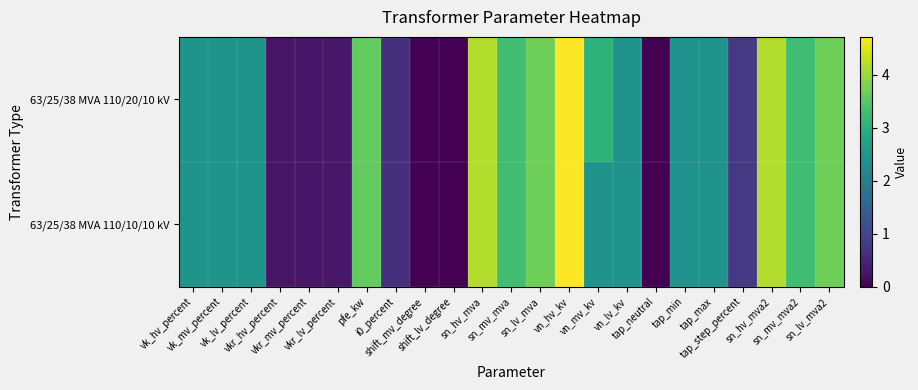

Reading left to right, what are all the values shown in this chart?

63/25/38 MVA 110/20/10 kV: vk_hv_percent=2.4	vk_mv_percent=2.4	vk_lv_percent=2.4	vkr_hv_percent=0.2	vkr_mv_percent=0.3	vkr_lv_percent=0.3	pfe_kw=3.6	i0_percent=0.6	shift_mv_degree=0.0	shift_lv_degree=0.0	sn_hv_mva=4.2	sn_mv_mva=3.3	sn_lv_mva=3.7	vn_hv_kv=4.7	vn_mv_kv=3.0	vn_lv_kv=2.4	tap_neutral=0.0	tap_min=2.4	tap_max=2.4	tap_step_percent=0.8	sn_hv_mva2=4.2	sn_mv_mva2=3.3	sn_lv_mva2=3.7
63/25/38 MVA 110/10/10 kV: vk_hv_percent=2.4	vk_mv_percent=2.4	vk_lv_percent=2.4	vkr_hv_percent=0.2	vkr_mv_percent=0.3	vkr_lv_percent=0.3	pfe_kw=3.6	i0_percent=0.6	shift_mv_degree=0.0	shift_lv_degree=0.0	sn_hv_mva=4.2	sn_mv_mva=3.3	sn_lv_mva=3.7	vn_hv_kv=4.7	vn_mv_kv=2.4	vn_lv_kv=2.4	tap_neutral=0.0	tap_min=2.4	tap_max=2.4	tap_step_percent=0.8	sn_hv_mva2=4.2	sn_mv_mva2=3.3	sn_lv_mva2=3.7